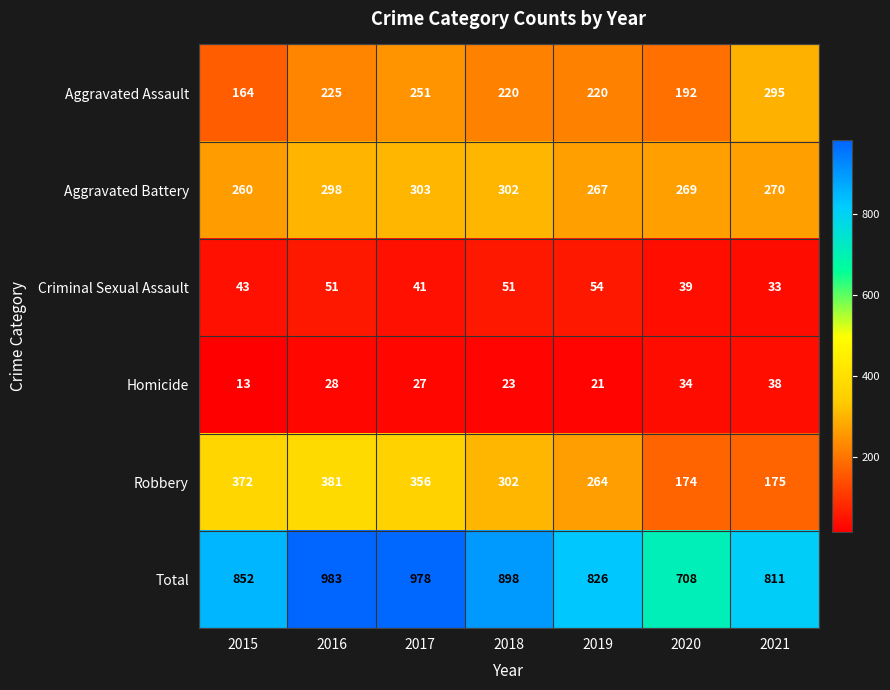

The value of Robbery at 2016 is 381. True or false?

True